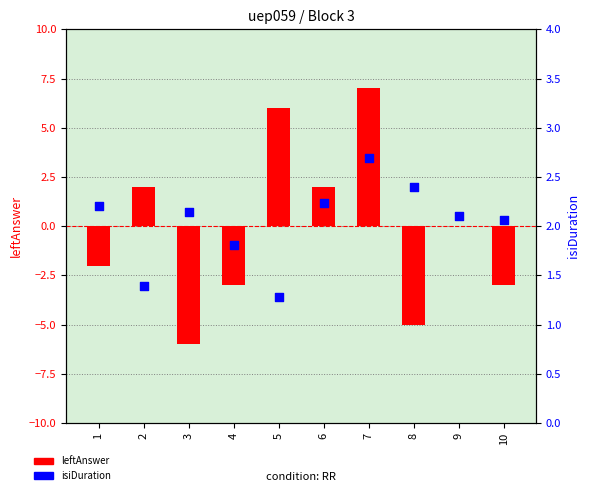

At how many categories does at least one series exceed 3?

2